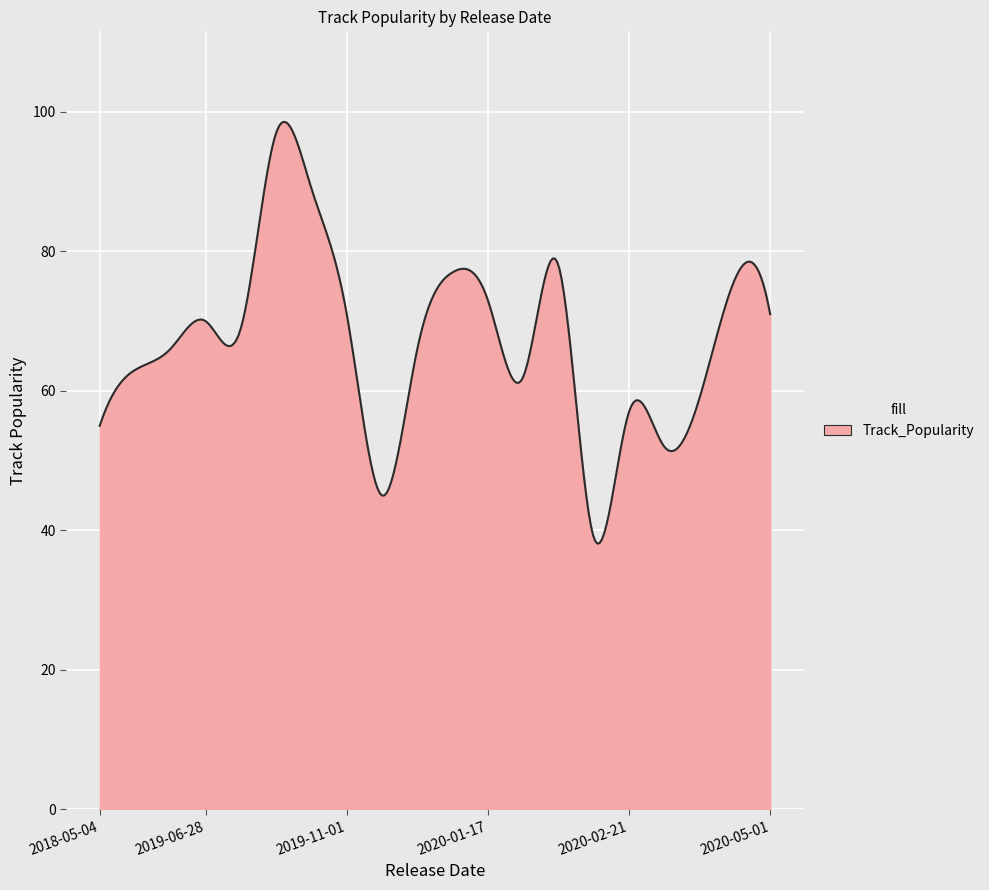

What is the difference between the maximum and minimum values?

60.5